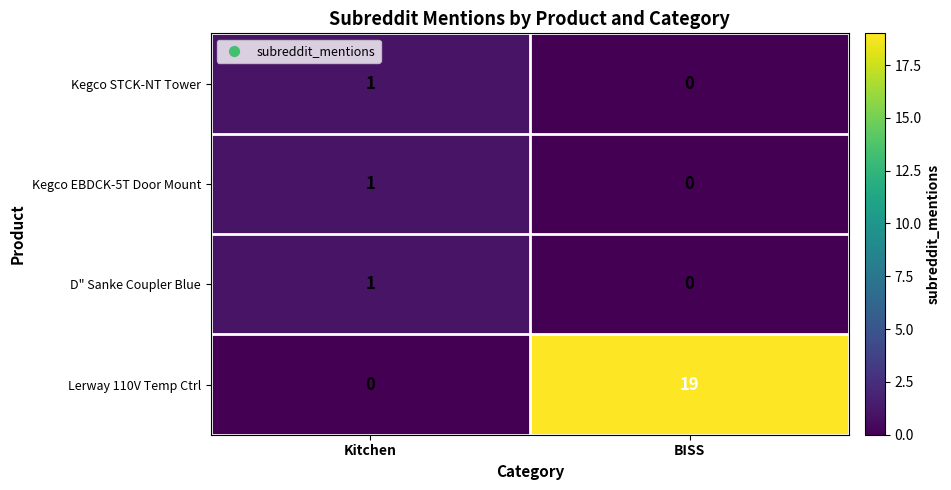

Reading left to right, list all the values displayed in this chart.

Kegco STCK-NT Tower: Kitchen=1	BISS=0
Kegco EBDCK-5T Door Mount: Kitchen=1	BISS=0
D" Sanke Coupler Blue: Kitchen=1	BISS=0
Lerway 110V Temp Ctrl: Kitchen=0	BISS=19